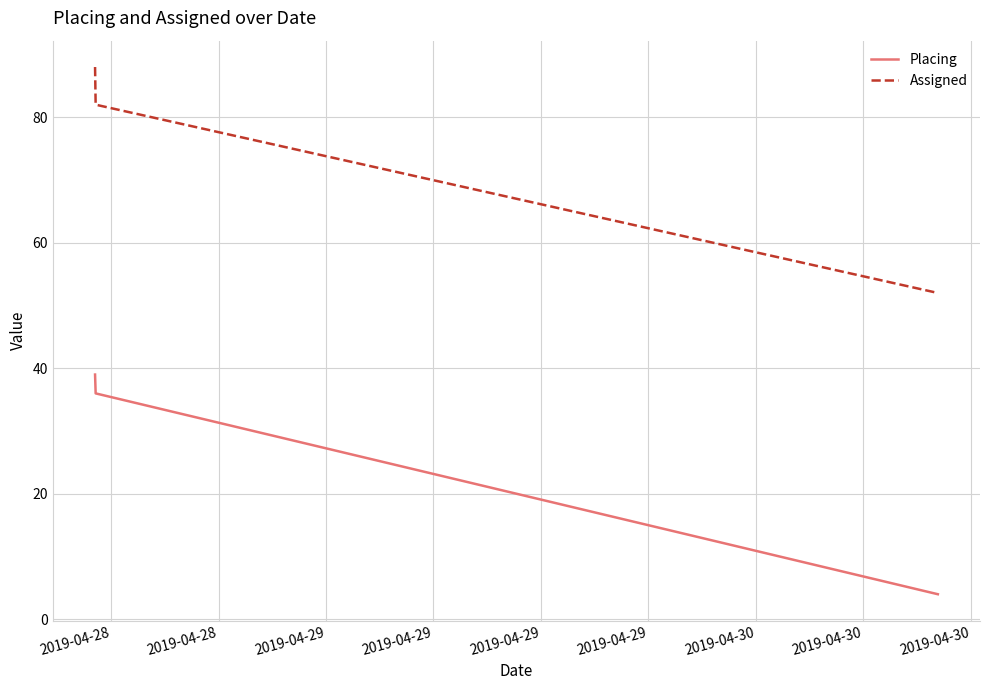

List the series in order of their peak value, lowest first.

Placing, Assigned